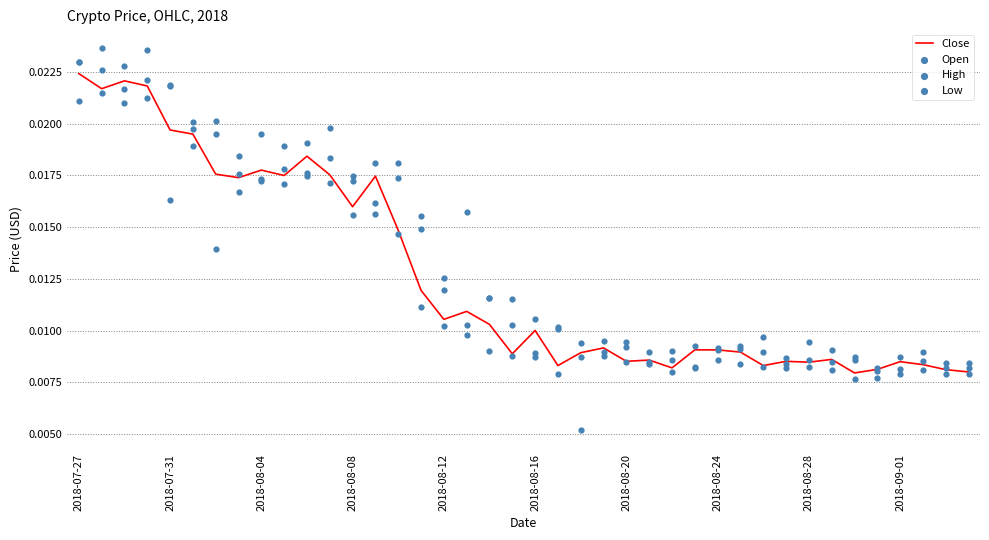

Which series contains the lowest Y value?

Low